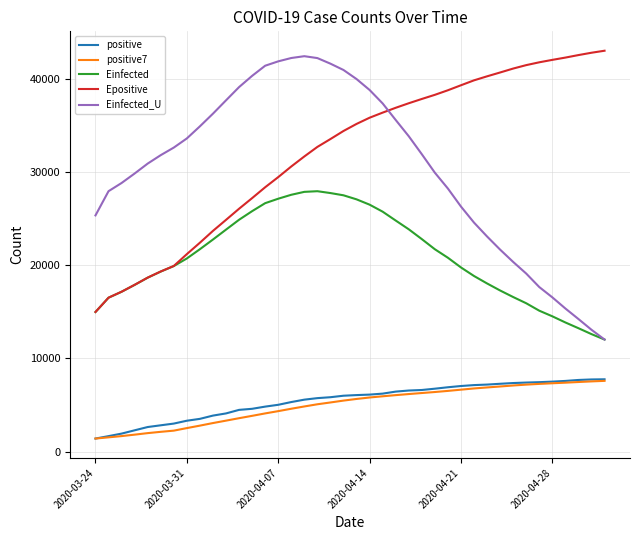

True or false: Epositive and positive cross at least once.

False